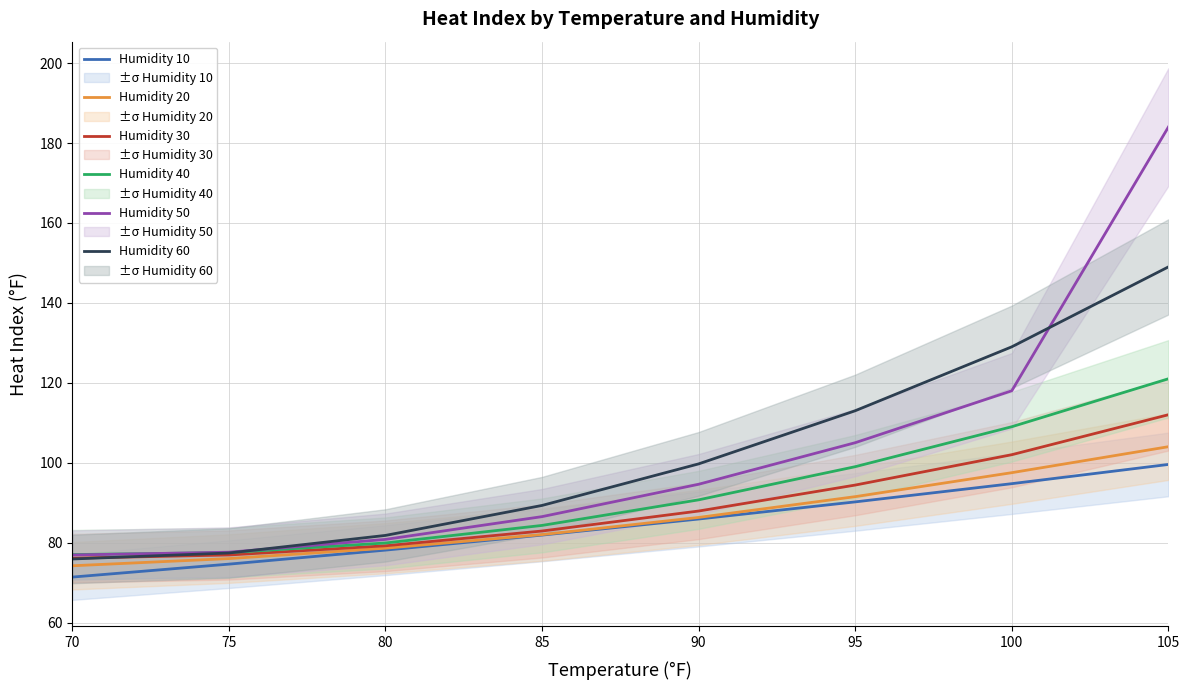

What are all the series names shown in the legend?

Humidity 10, Humidity 20, Humidity 30, Humidity 40, Humidity 50, Humidity 60